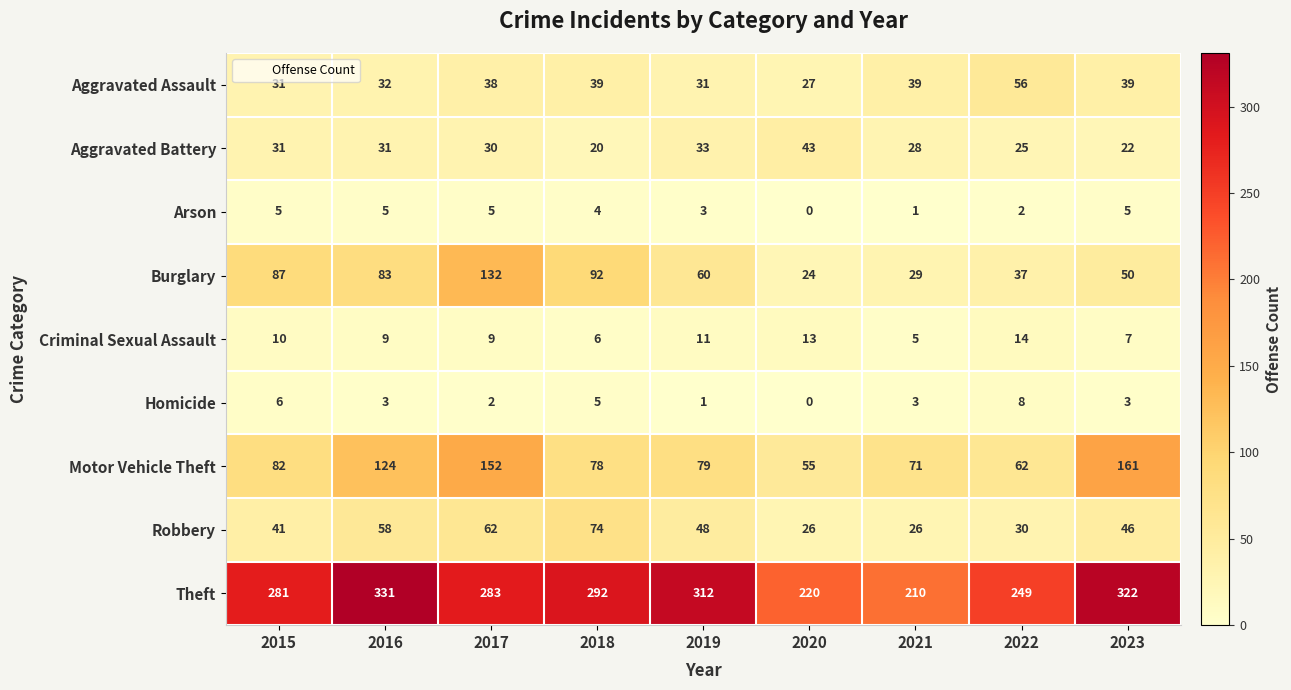

What is the sum of all Burglary values?

594